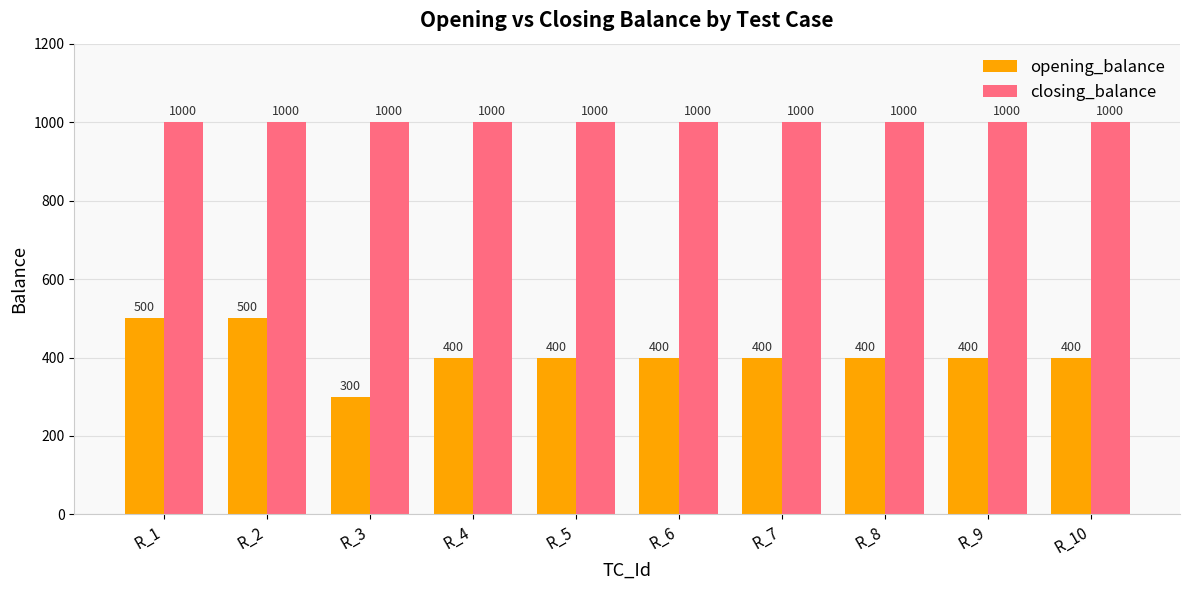

Reading right to left, what are all the values shown in this chart?

opening_balance: R_10=400	R_9=400	R_8=400	R_7=400	R_6=400	R_5=400	R_4=400	R_3=300	R_2=500	R_1=500
closing_balance: R_10=1000	R_9=1000	R_8=1000	R_7=1000	R_6=1000	R_5=1000	R_4=1000	R_3=1000	R_2=1000	R_1=1000